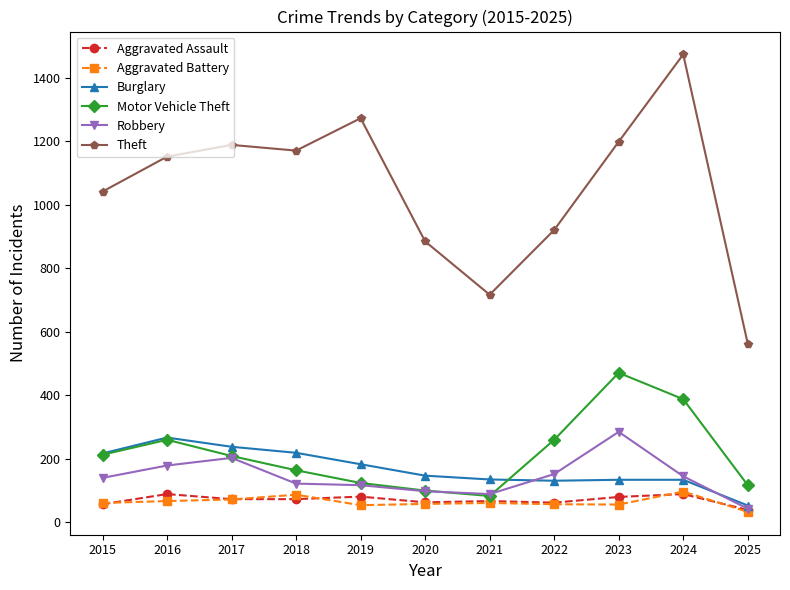

At how many categories does at least one series exceed 395?

11